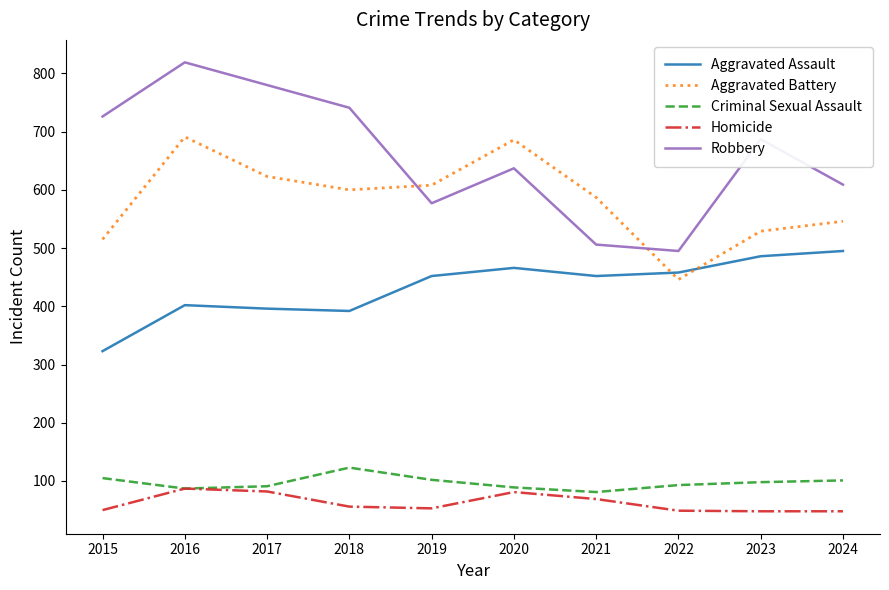

What are all the series names shown in the legend?

Aggravated Assault, Aggravated Battery, Criminal Sexual Assault, Homicide, Robbery